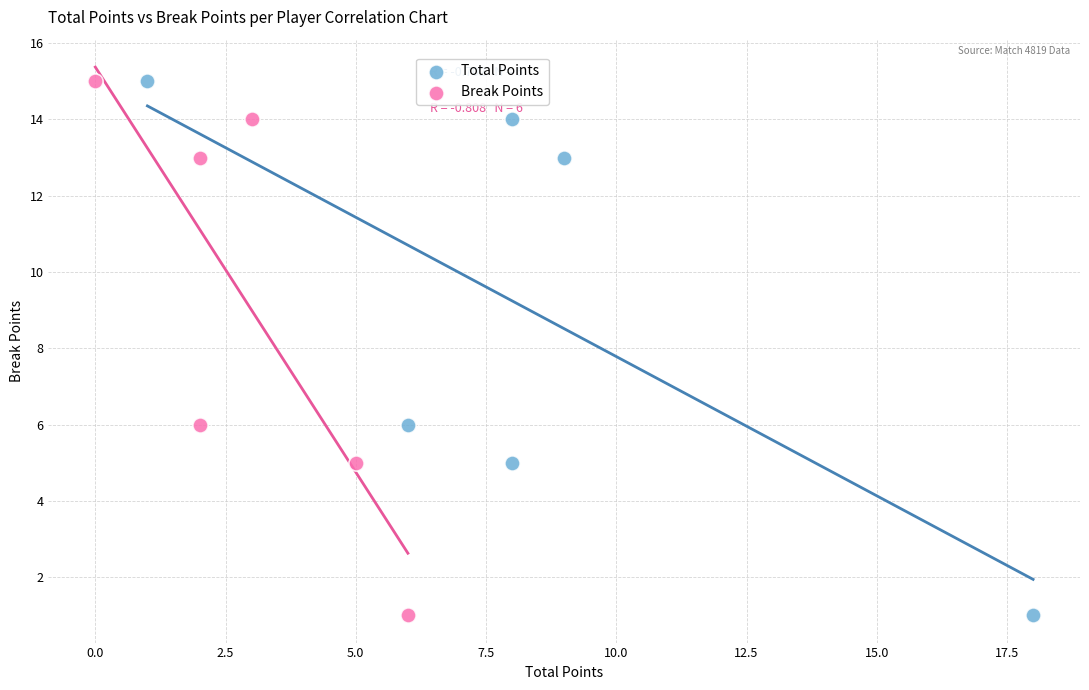

What are all the series names shown in the legend?

Total Points, Break Points